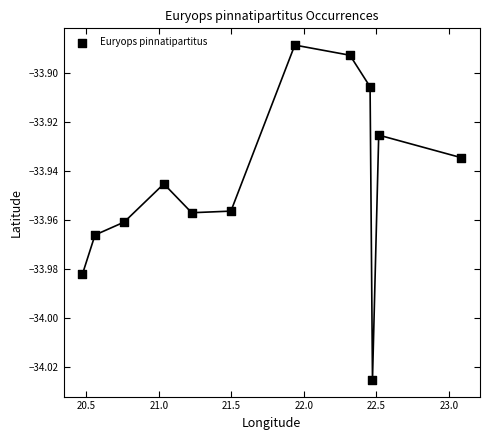

What is the range of X values (max minus min)?

2.6